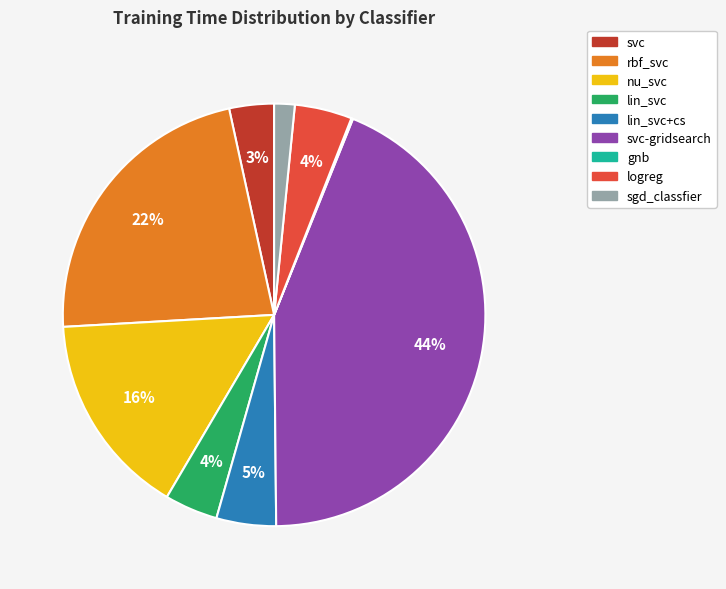

To the nearest percent, what is the difference between the largest and smallest slice percentages?

44%